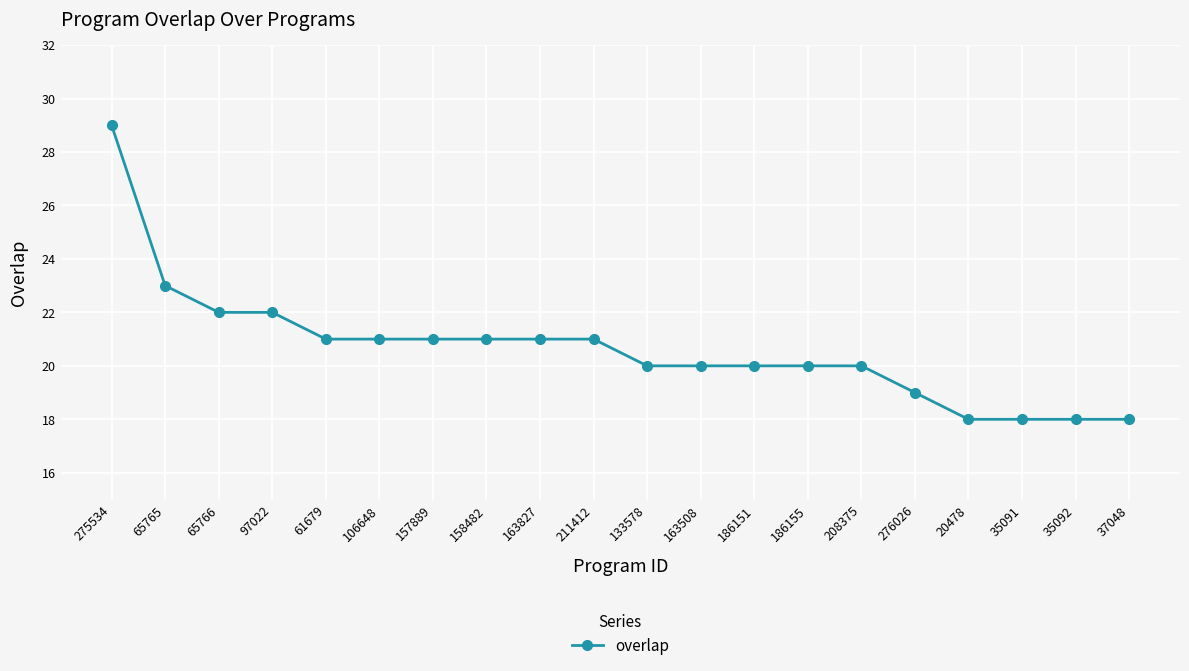

What position from the right is 157889?

14